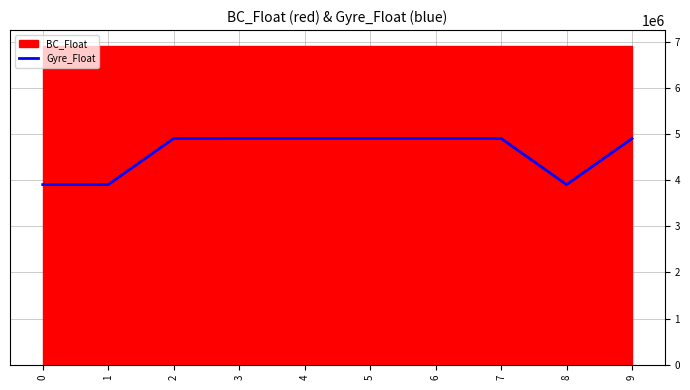

Rank the categories by value from lowest to highest.

8, 1, 0, 9, 2, 6, 3, 5, 4, 7